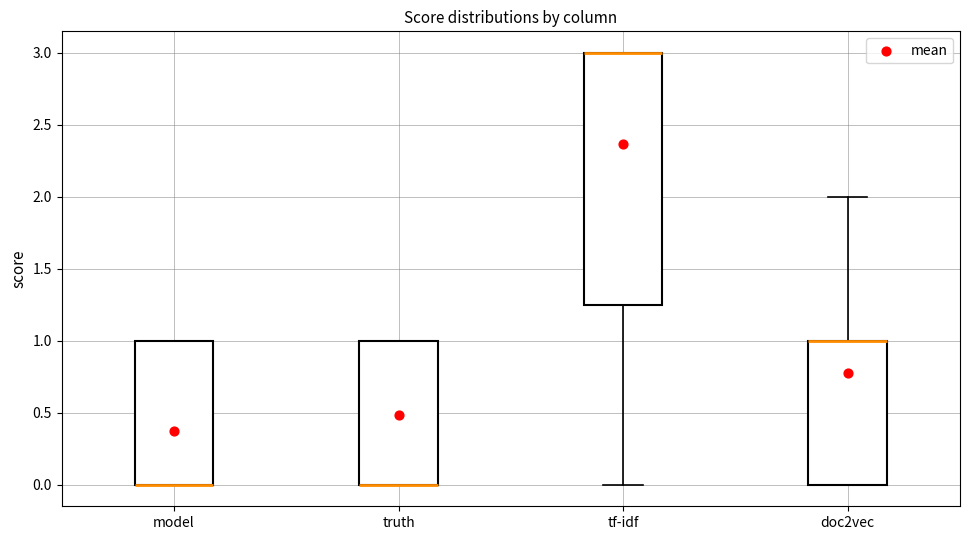

Reading left to right, read every box against the y-axis: the position of its median line, the range the box covers, and the ends of its whiskers. The values are not printed on the chart, so give them approximately, as read against the axis.

model: median 0.00 (drawn on the box's lower edge), box 0.00 to 1.00, whiskers 0.00 to 1.00
truth: median 0.00 (drawn on the box's lower edge), box 0.00 to 1.00, whiskers 0.00 to 1.00
tf-idf: median 3.00 (drawn on the box's upper edge), box 1.25 to 3.00, whiskers 0.00 to 3.00
doc2vec: median 1.00 (drawn on the box's upper edge), box 0.00 to 1.00, whiskers 0.00 to 2.00